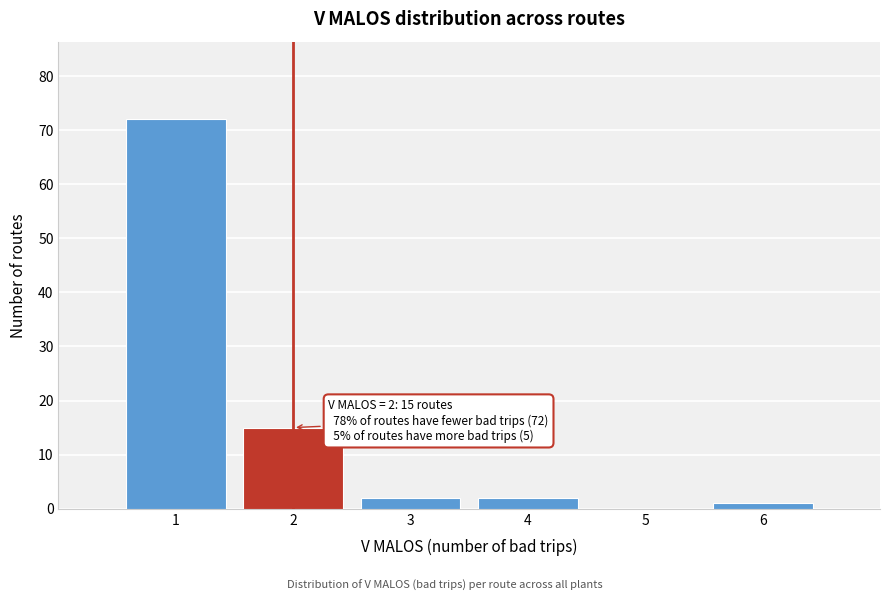

Reading right to left, list all the values displayed in this chart.

6=1	5=0	4=2	3=2	2=15	1=72